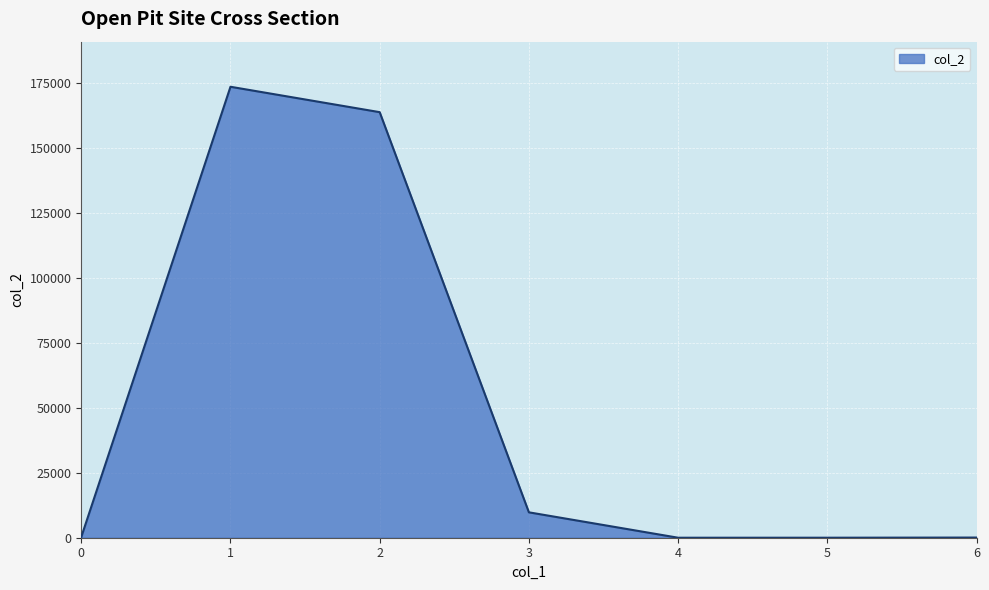

How many values are below 281?

3